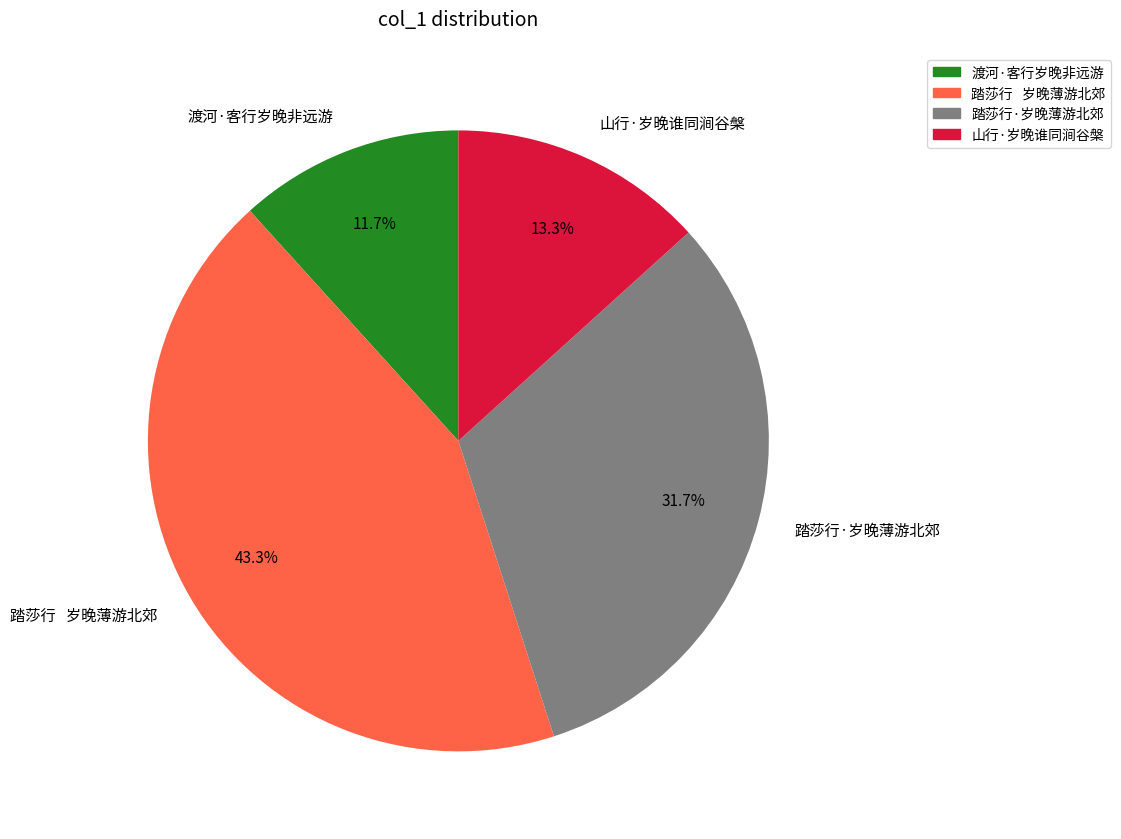

The 山行·岁晚谁同涧谷槃 slice represents 6% of the pie. True or false?

False